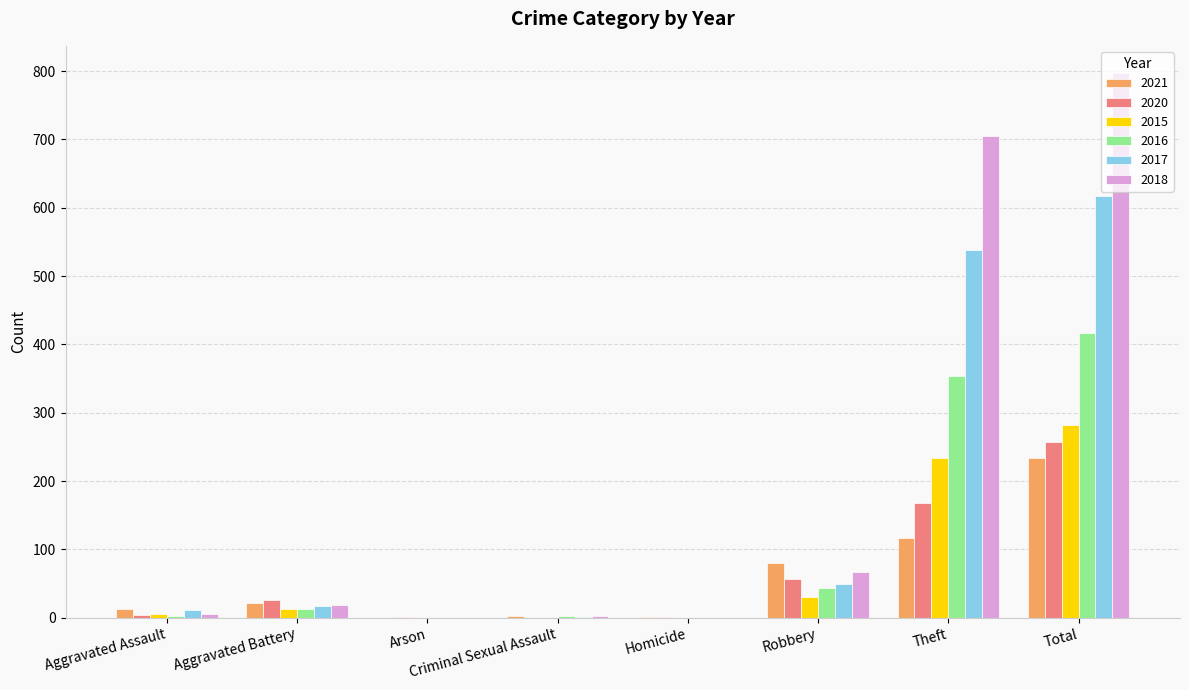

How many distinct data groups are displayed?

6